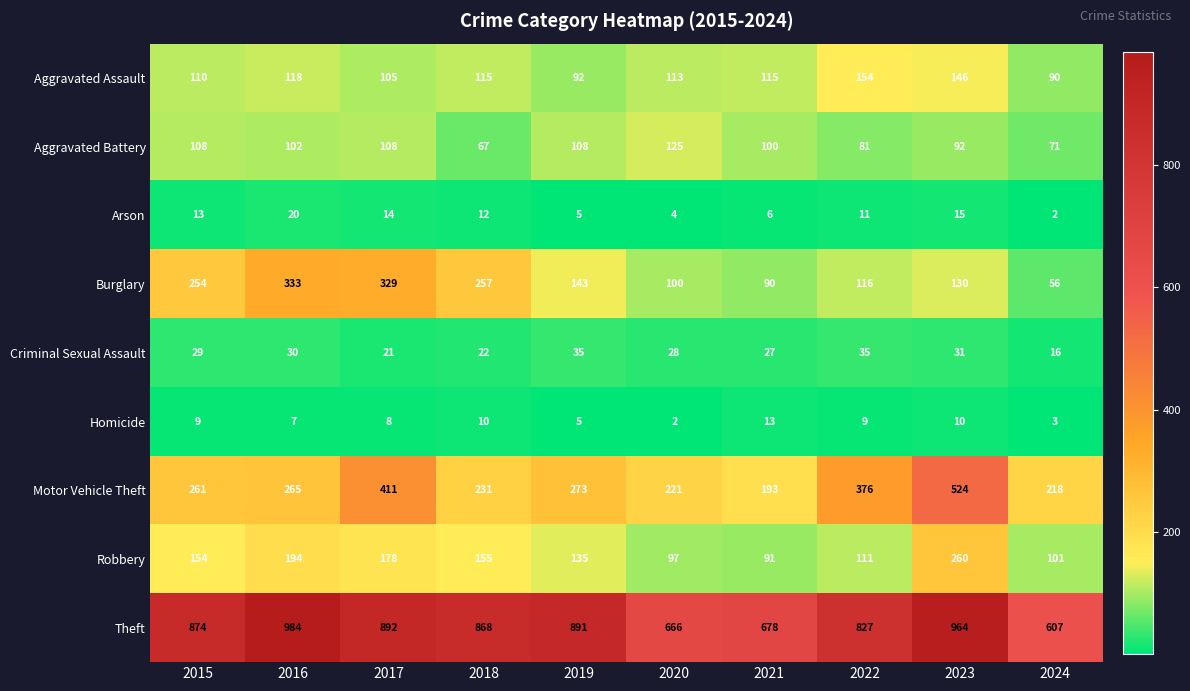

The Theft series shows 498 at 2015. True or false?

False